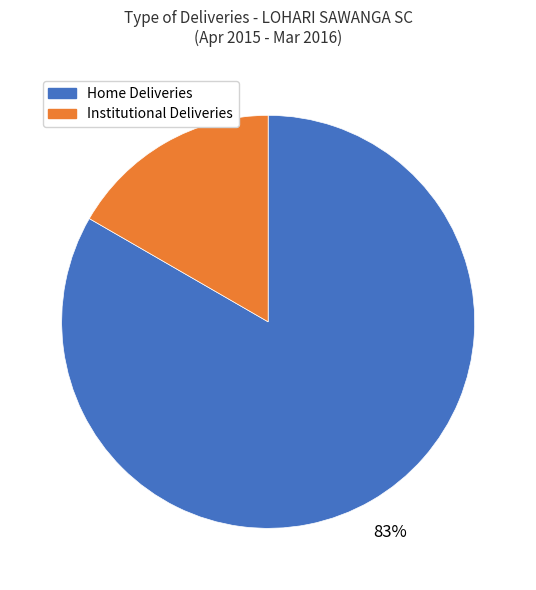

Is there any slice that represents more than half of the pie?

Yes